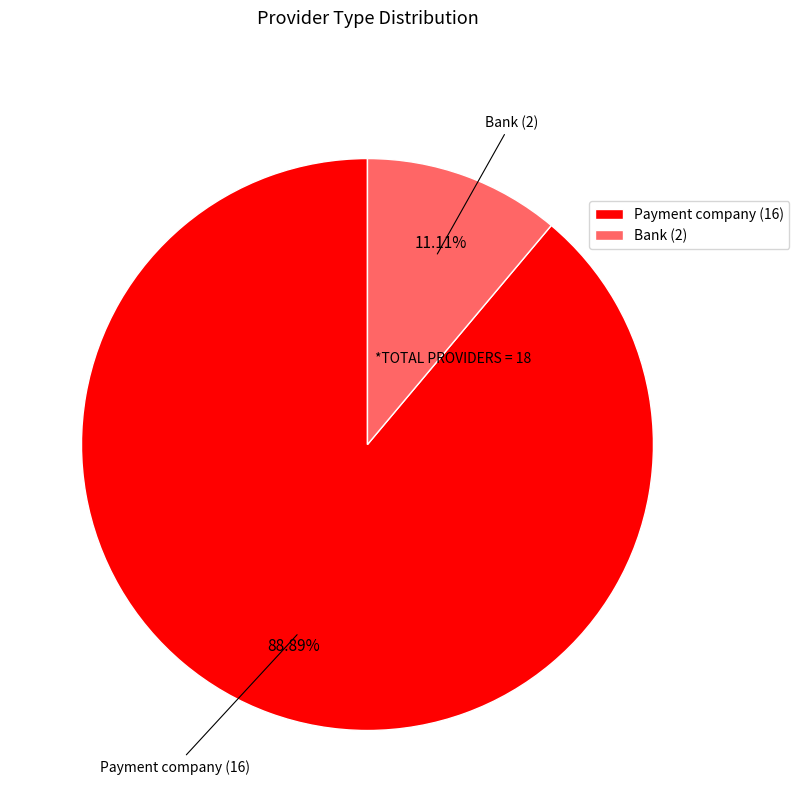

Is Bank the majority of the pie?

No